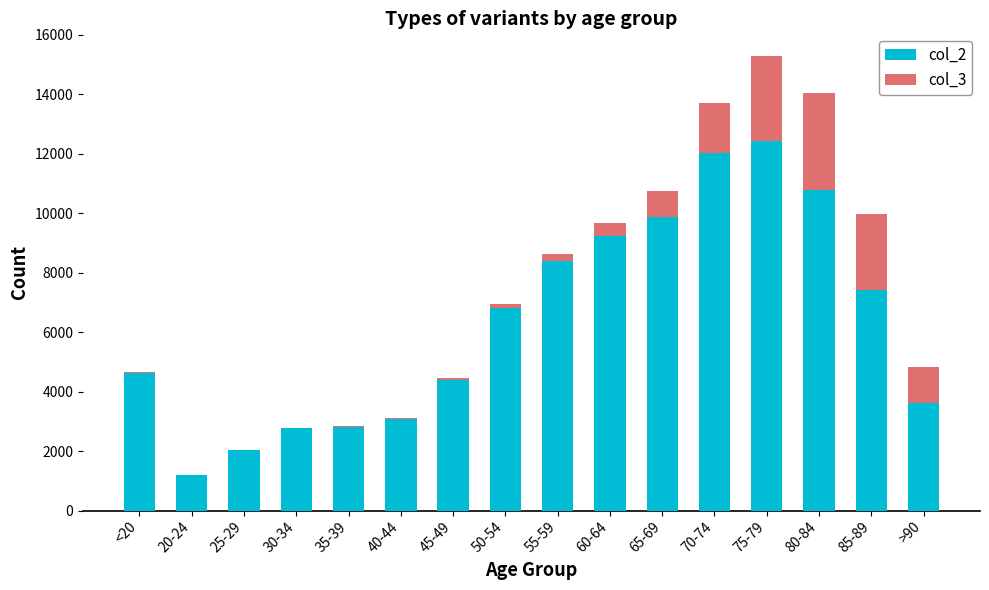

How many series are shown in this chart?

2